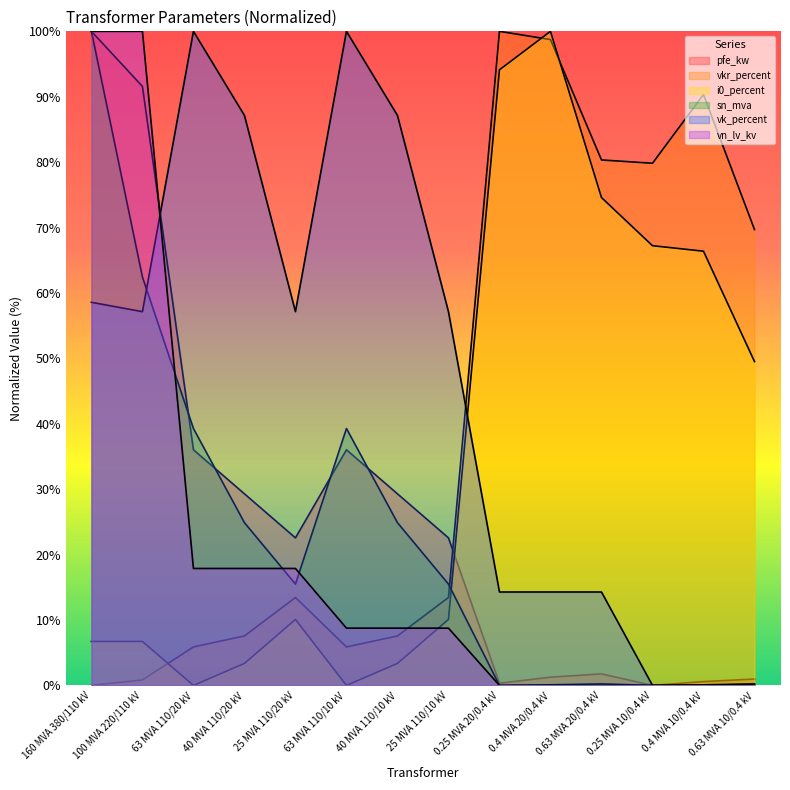

The sn_mva series shows 0.1 at 0.4 MVA 20/0.4 kV. True or false?

False